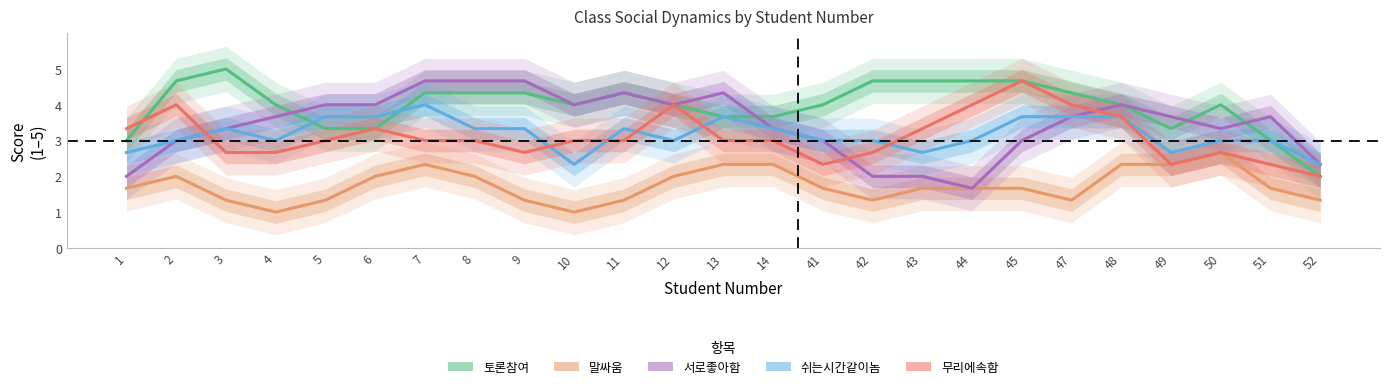

True or false: 무리에속함 has a value of 2.3 at 49.

True